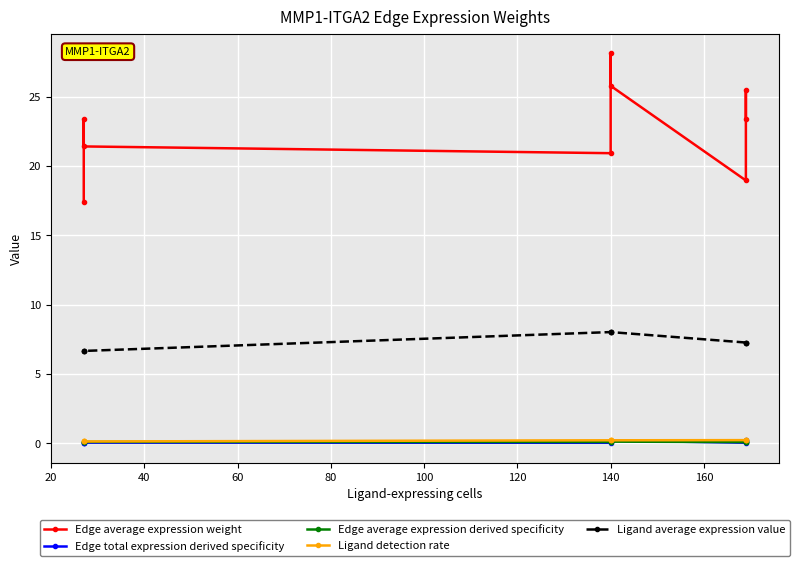

Count the number of data series in this chart.

5